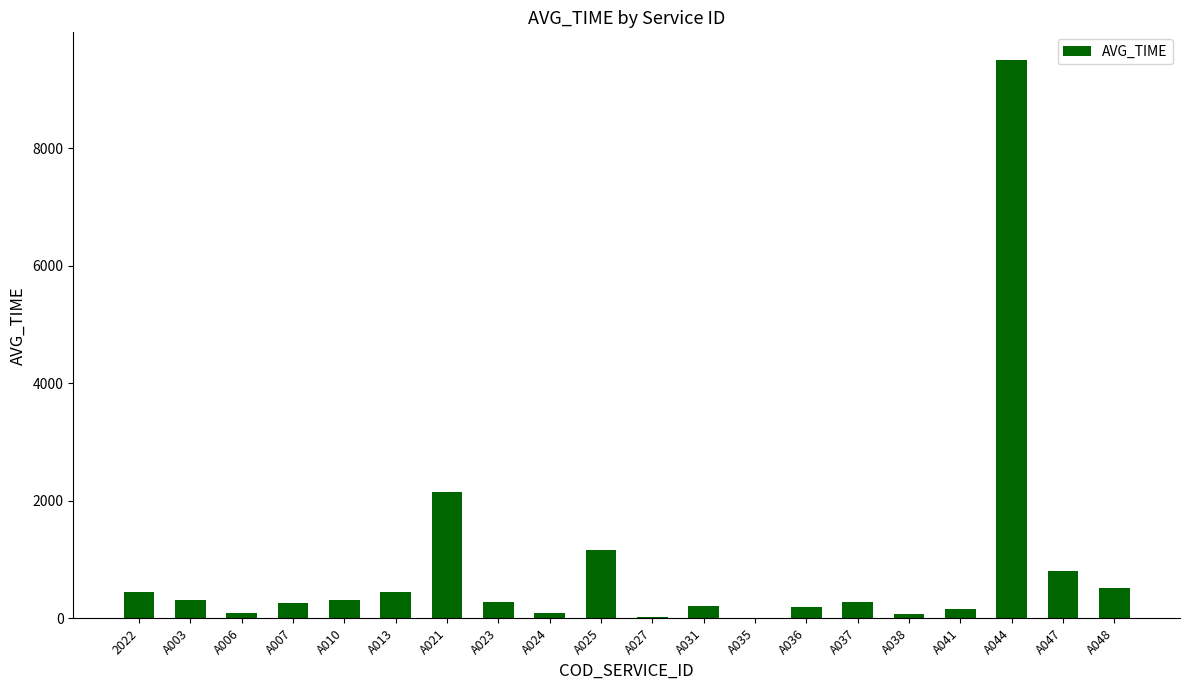

How many values exceed 271?

10